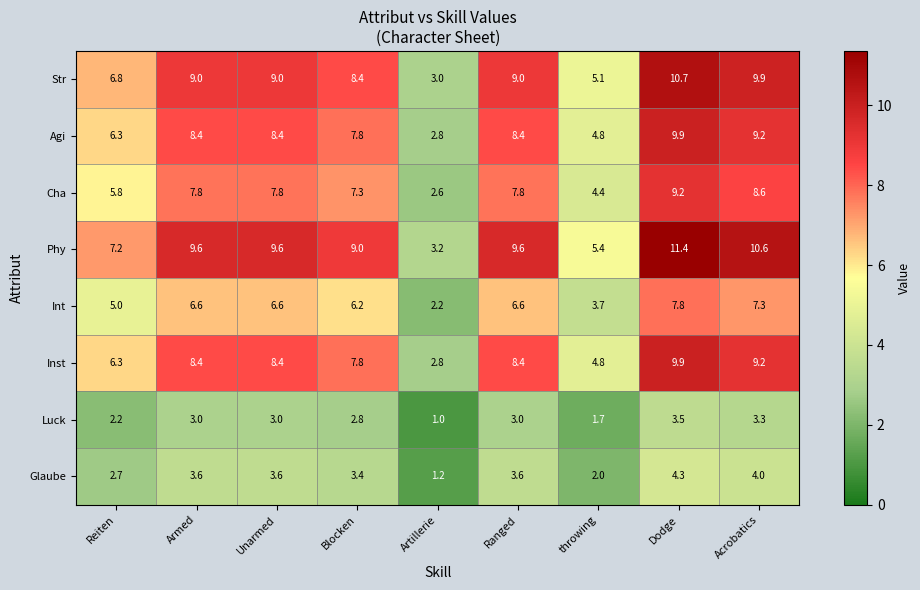

Where does the Agi series first go above 8?

Armed